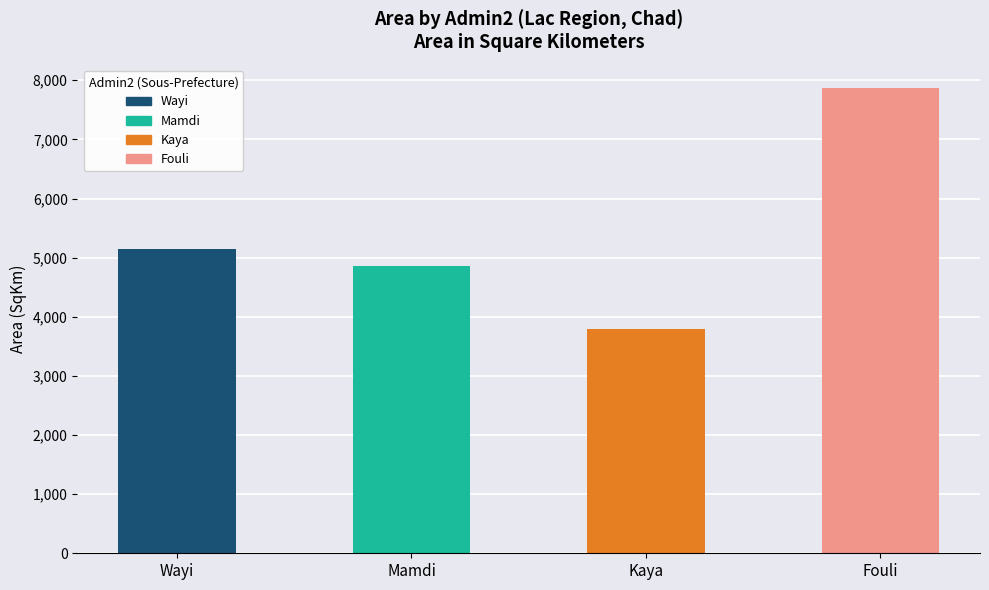

Reading left to right, list all the values displayed in this chart.

Wayi=5152.5	Mamdi=4855.7	Kaya=3796.0	Fouli=7868.0